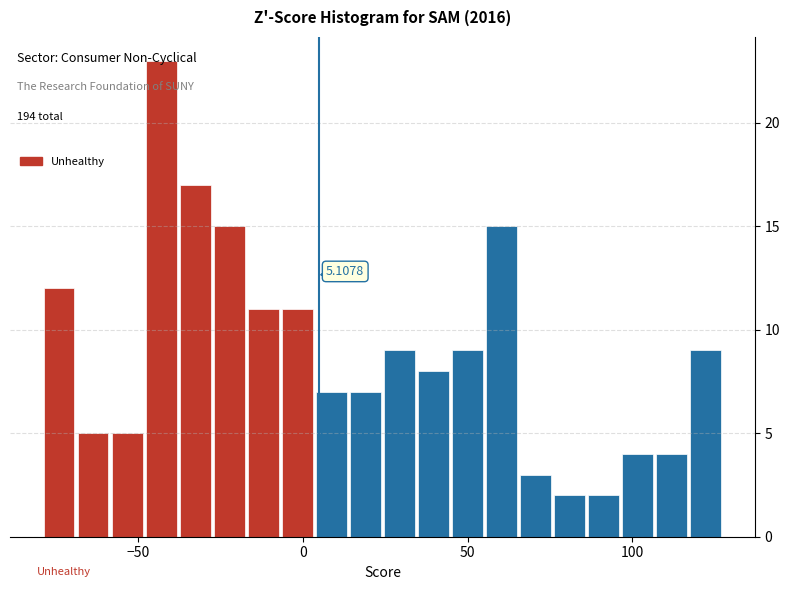

Read against the x-axis, roughly where is the centre of the tallest bar?

-45